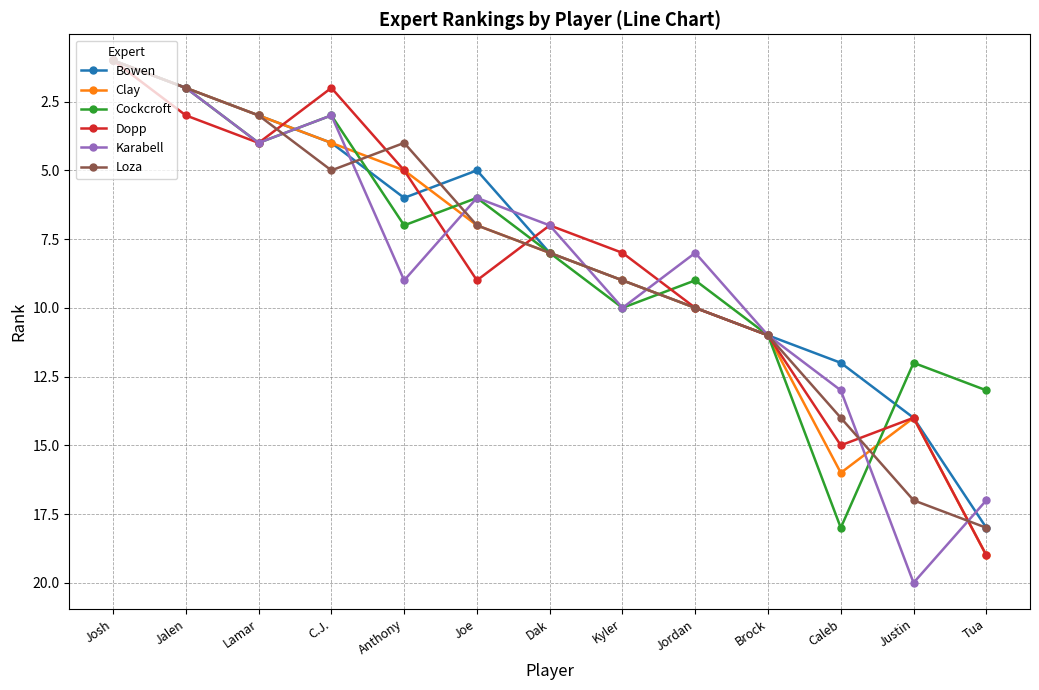

Is it true that Karabell equals 7 at Dak?

True